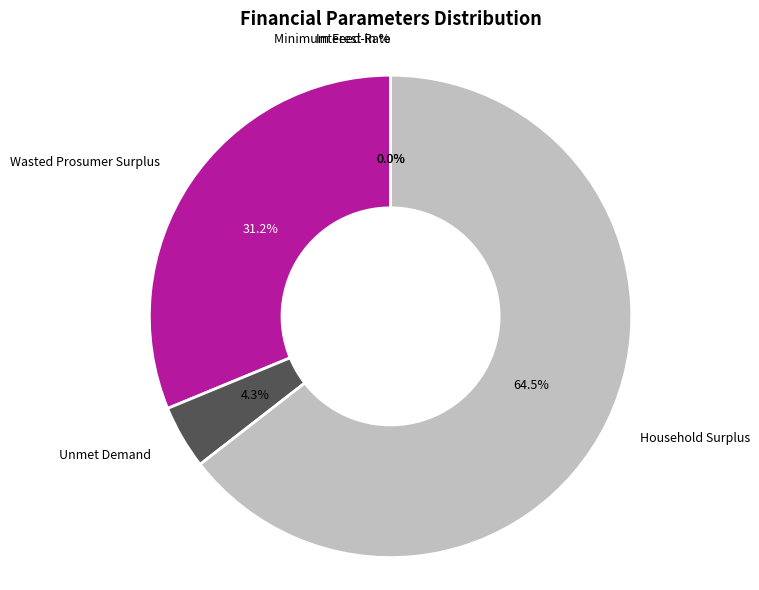

Is there a majority slice in this chart?

Yes